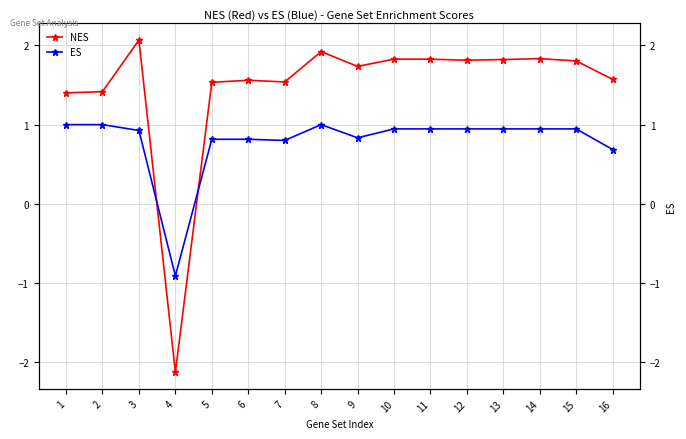

The NES series shows 0.6 at 12. True or false?

False